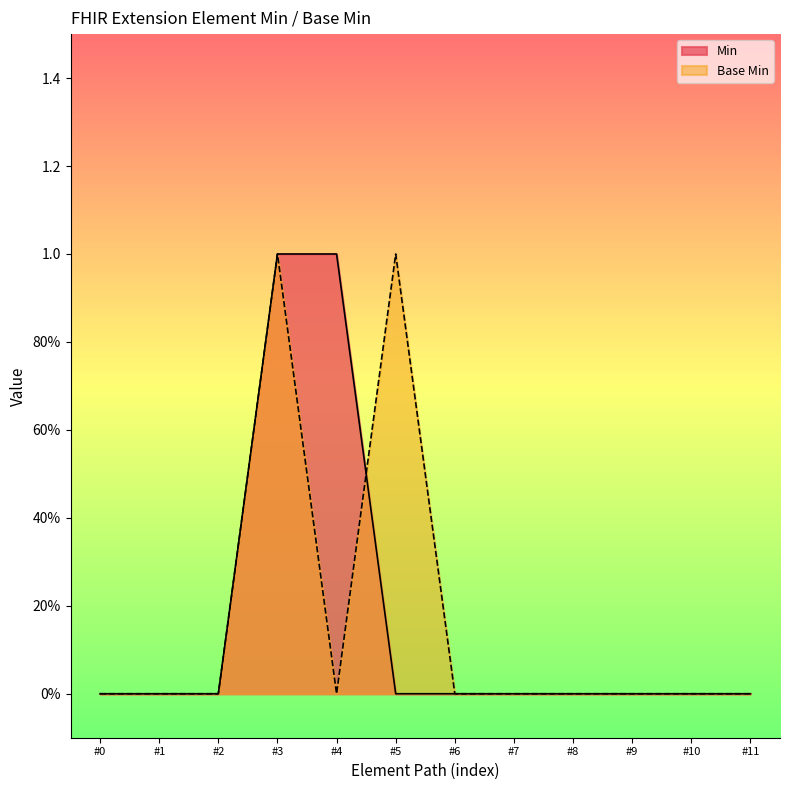

Reading right to left, extract all data points from this chart.

Min: 0	0	0	0	0	0	0	1	1	0	0	0
Base Min: 0	0	0	0	0	0	1	0	1	0	0	0